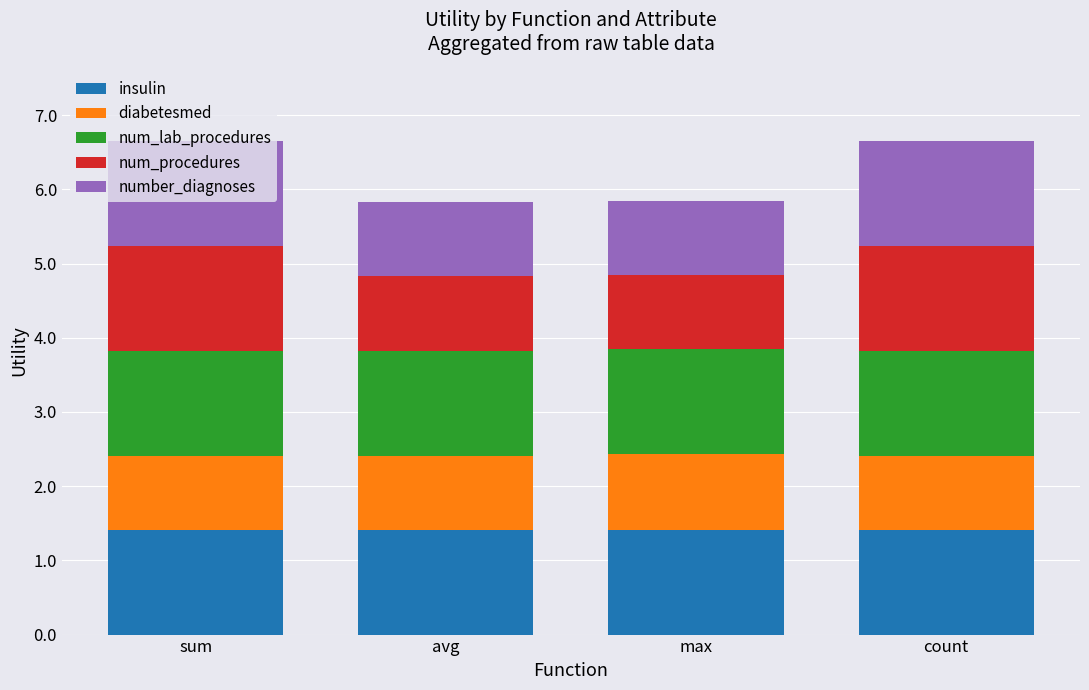

Is it true that insulin equals 1.4 at max?

True